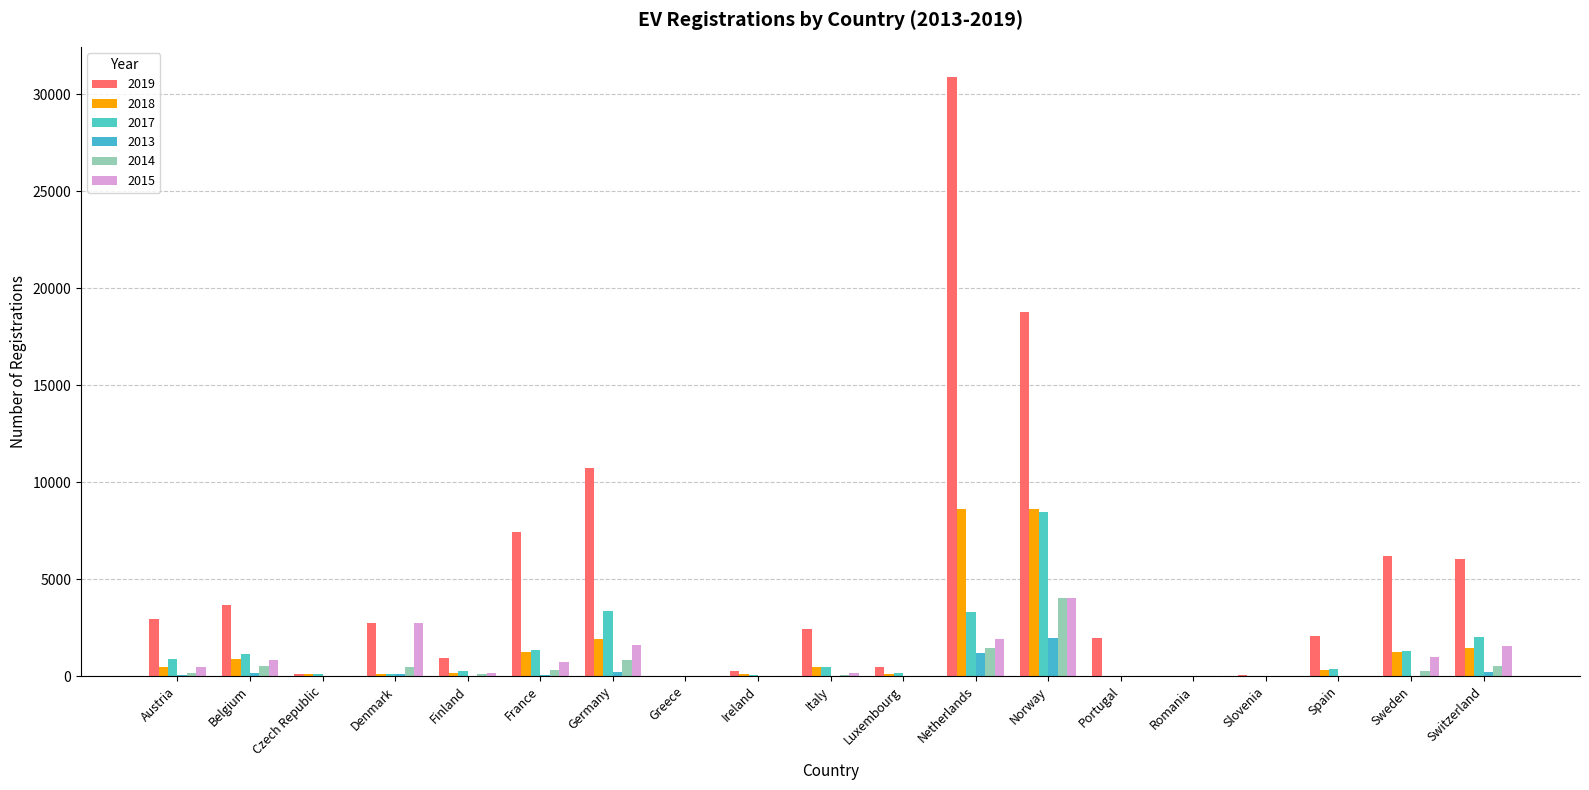

How many distinct data groups are displayed?

6